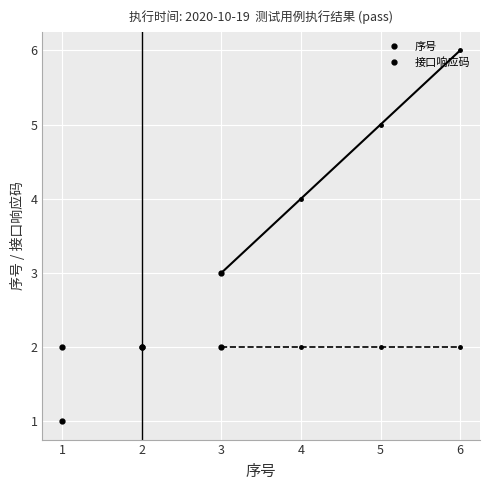

At which category is the sum across all series the highest?

3